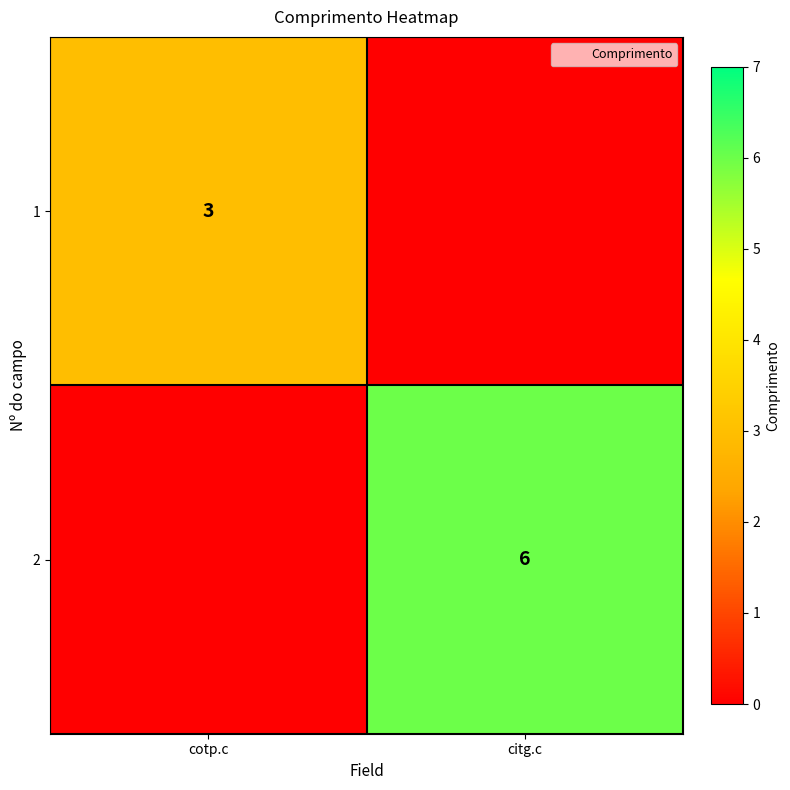

How many data points in 1 are less than 3?

1